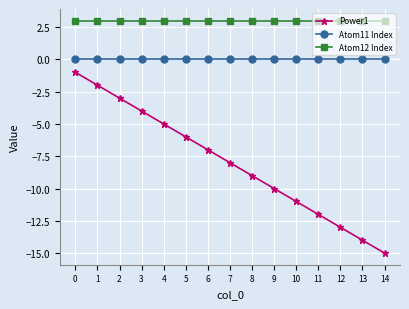

What is the approximate value of Power1 at 10, to the nearest 10?

-10